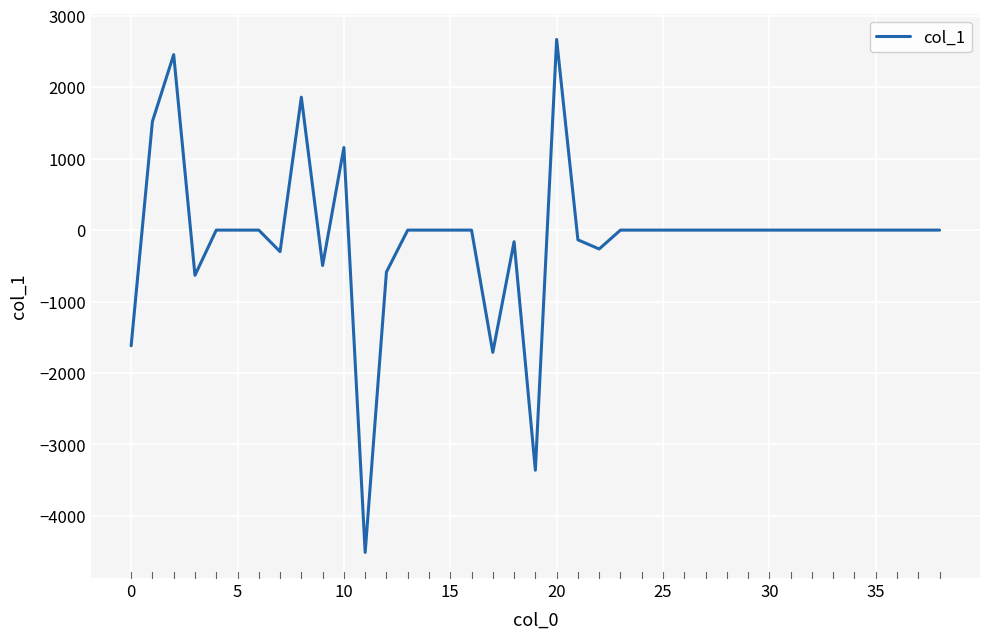

What is the smallest value displayed?

-4509.7